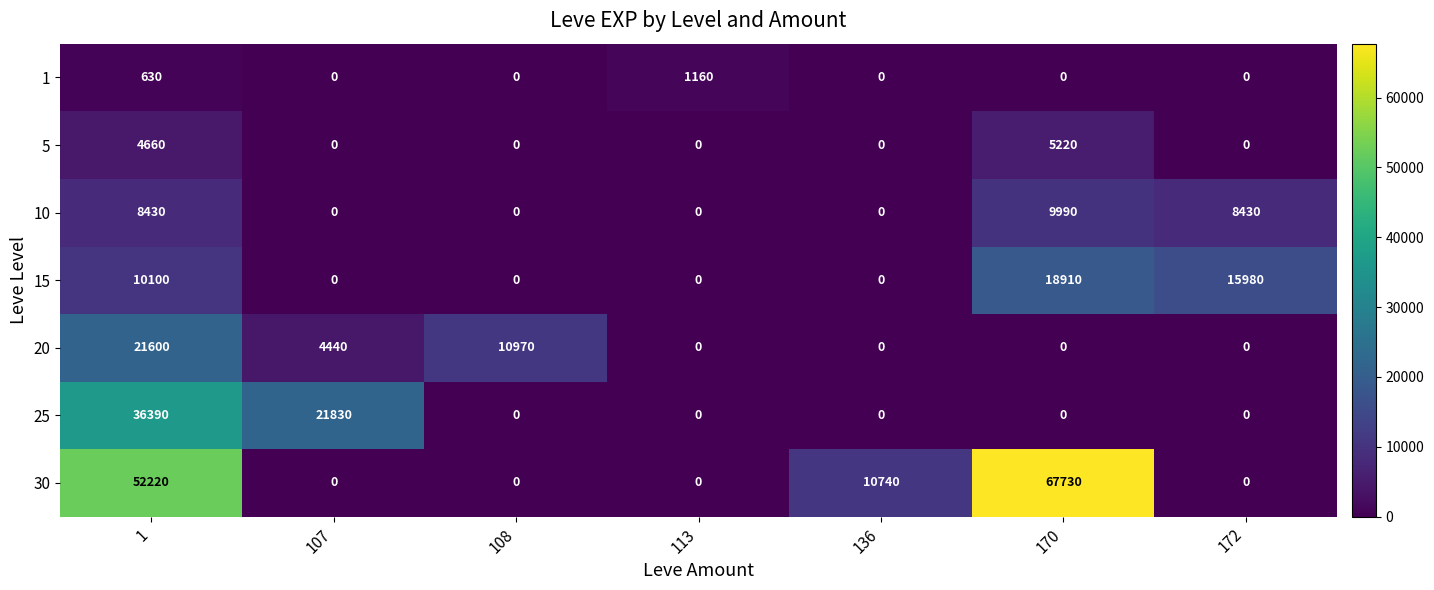

The 10 series shows 12098 at 172. True or false?

False